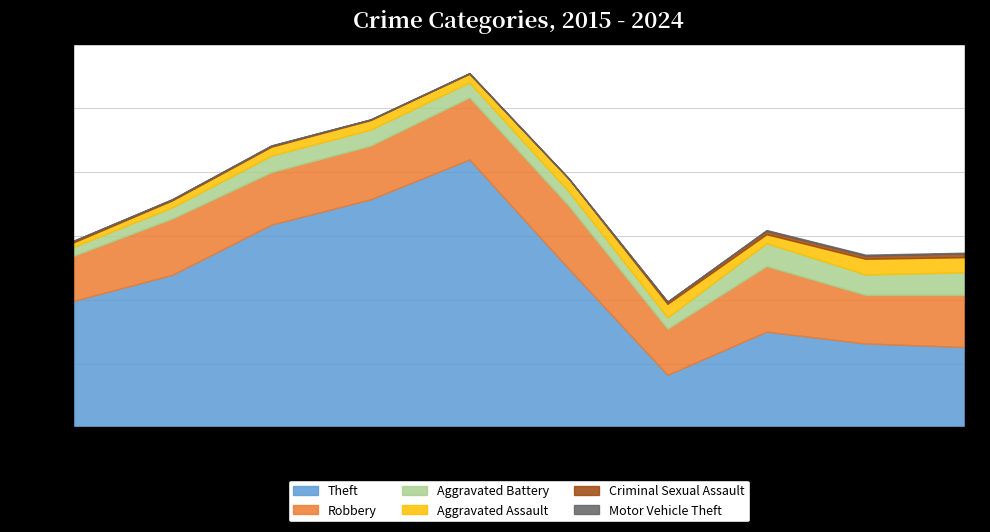

True or false: Robbery and Aggravated Assault cross at least once.

False